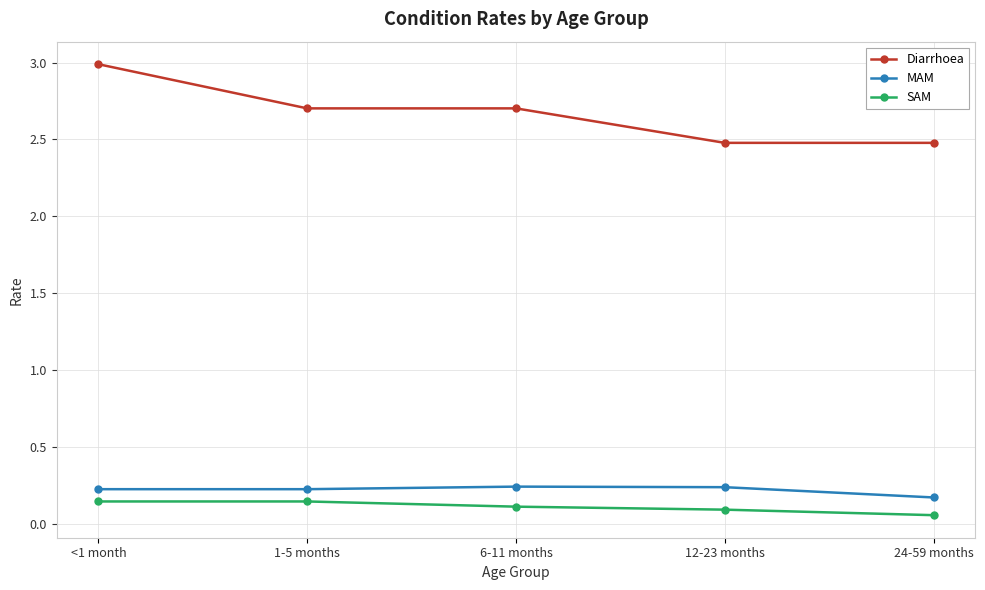

What are all the series names shown in the legend?

Diarrhoea, MAM, SAM